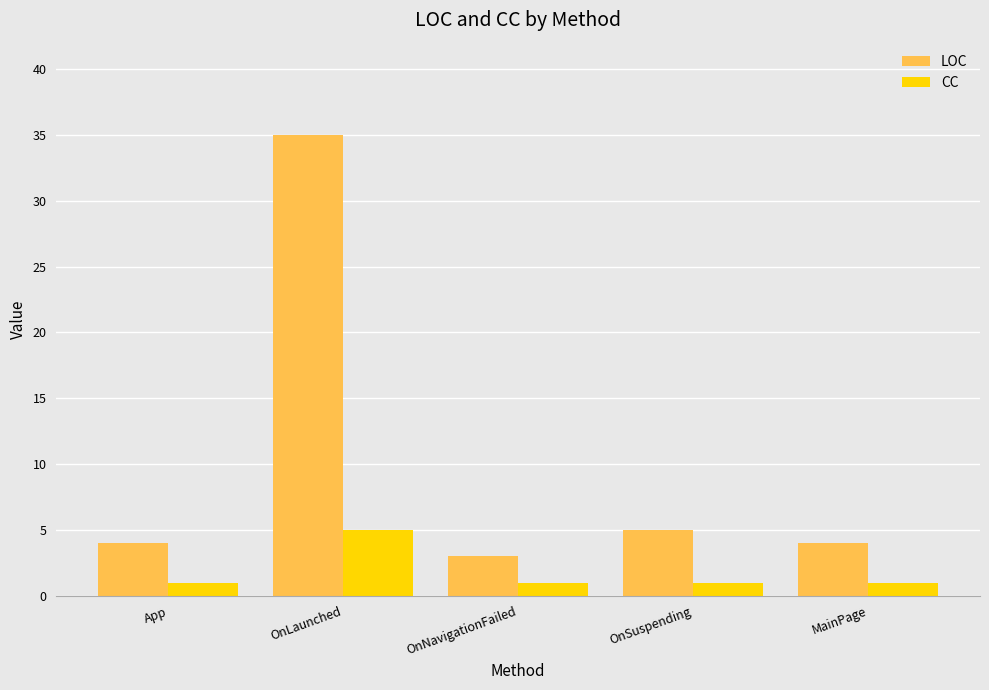

What is the difference between the CC values at OnLaunched and OnSuspending?

4